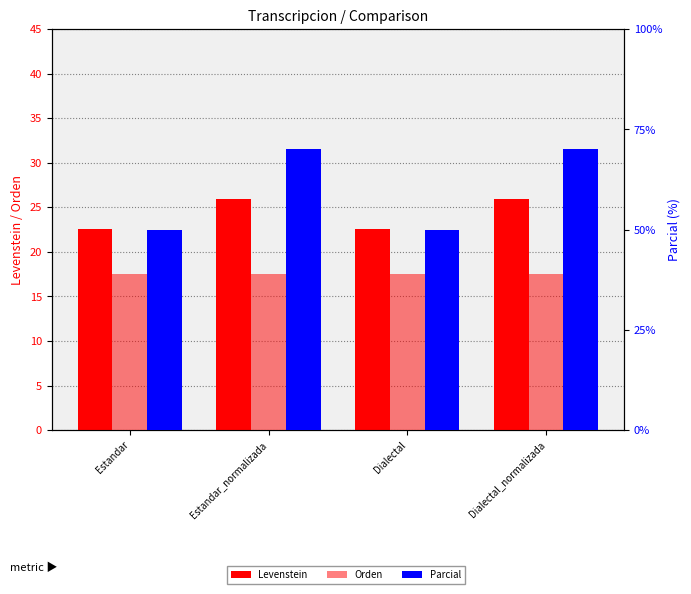

Which series changed the most between Estandar_normalizada and Dialectal_normalizada?

Levenstein